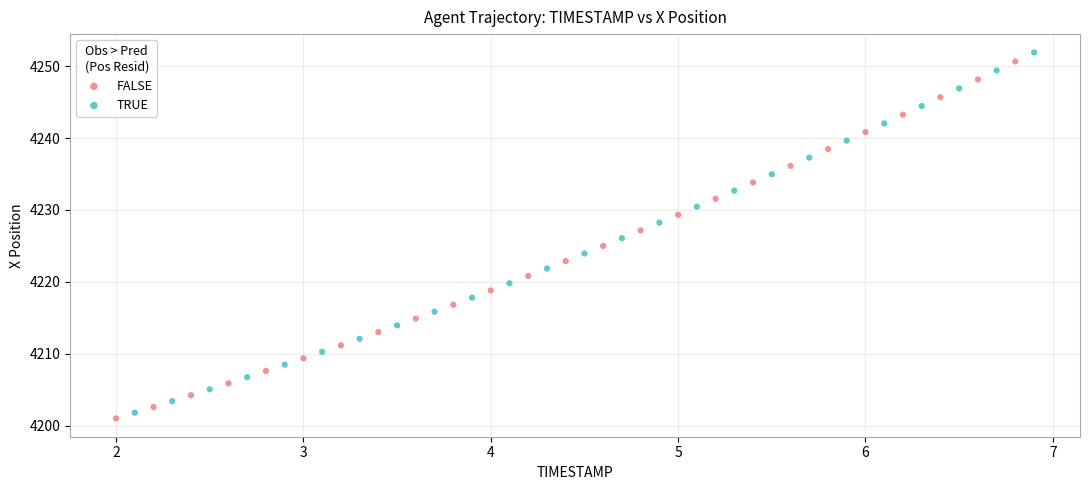

Which series contains the highest Y value?

TRUE